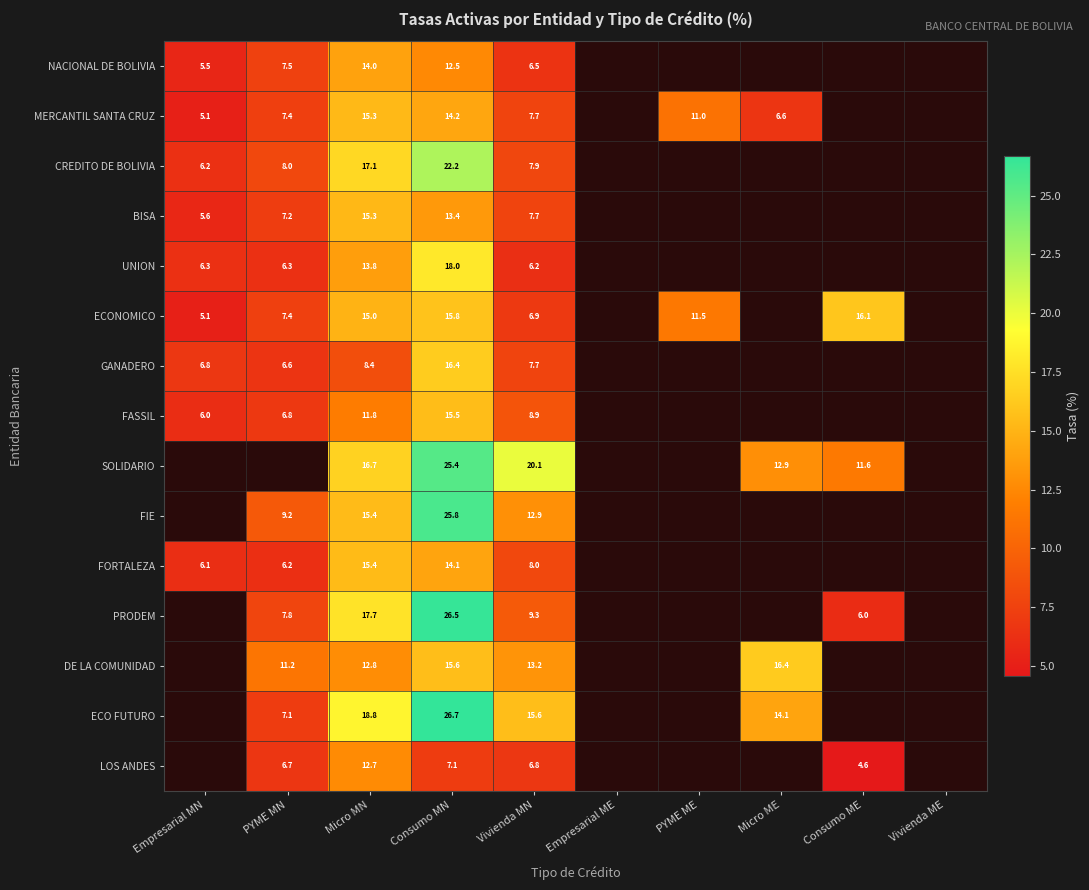

At which label does BISA reach its minimum?

Empresarial MN